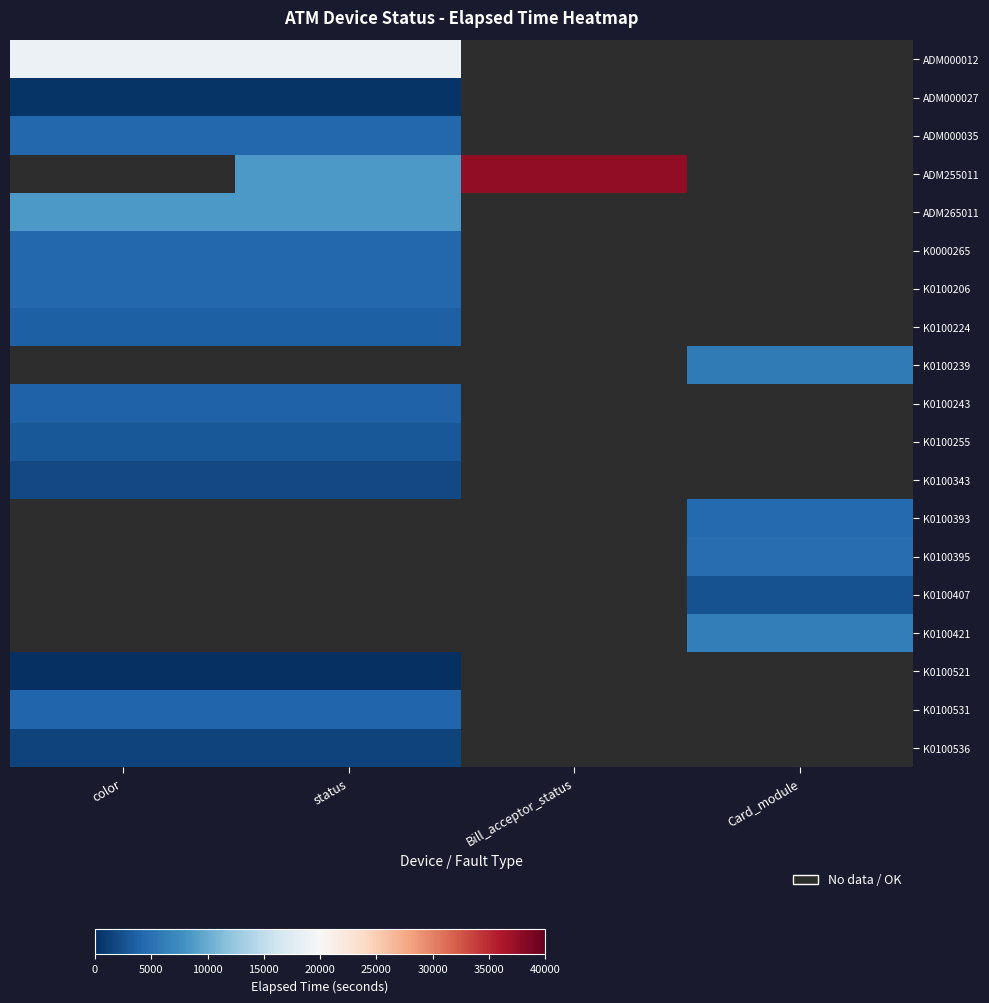

How many series are shown in this chart?

19